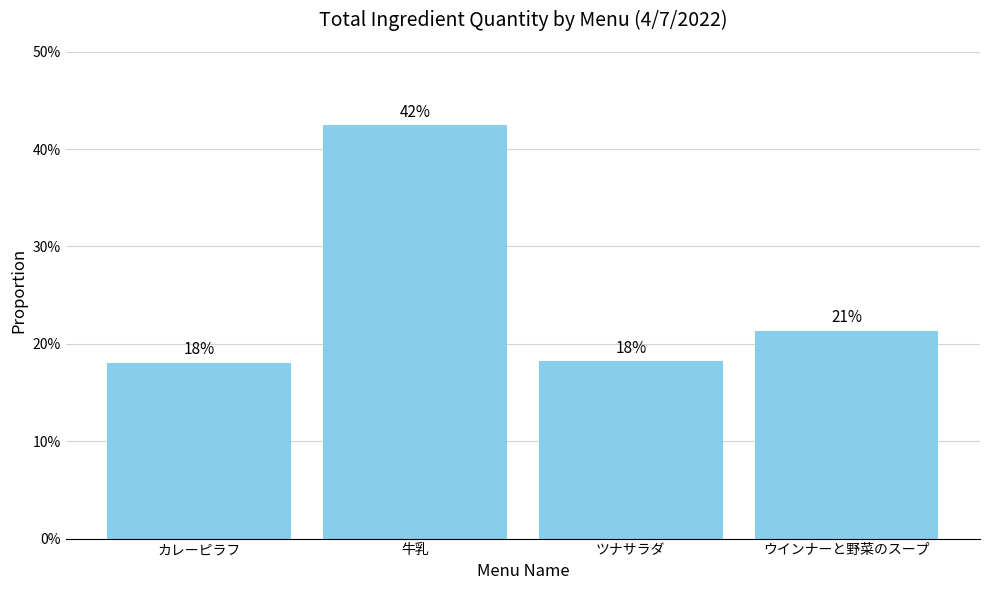

What is the change in value from カレーピラフ to 牛乳?

+0.2